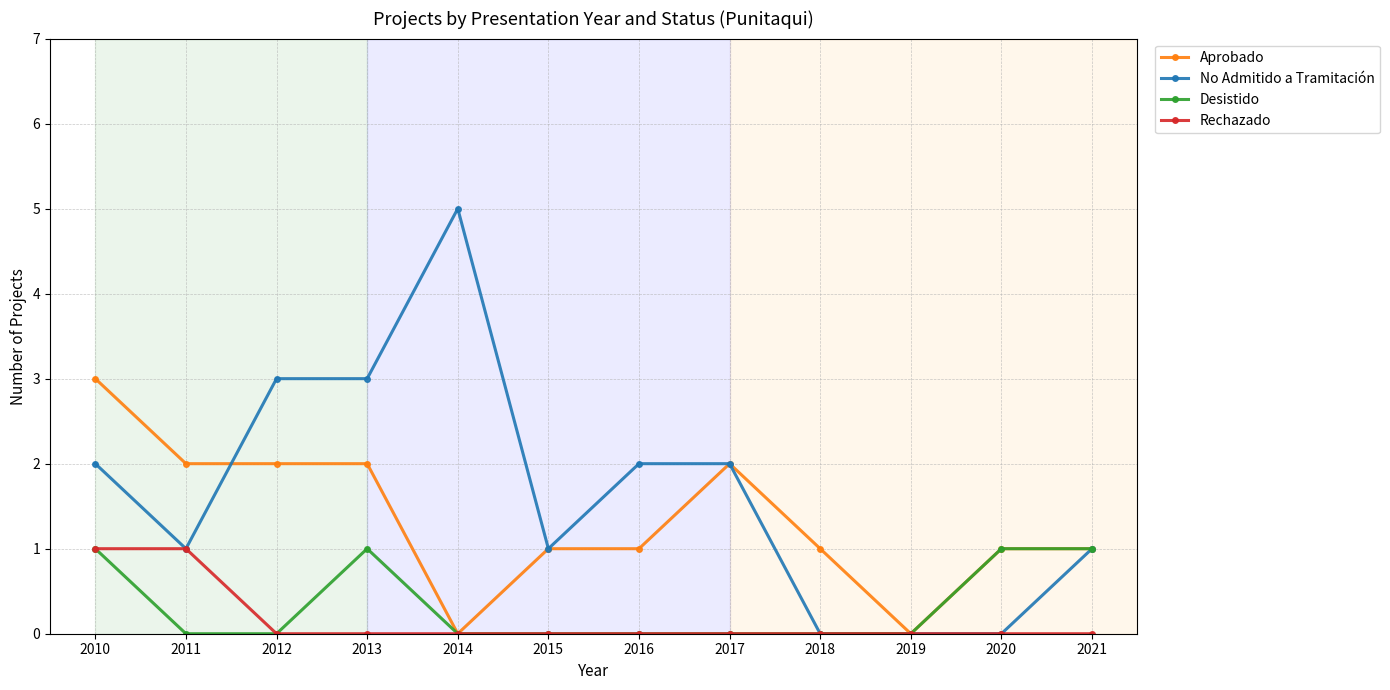

Reading left to right, transcribe all the data shown in this chart.

Aprobado: 2010=3	2011=2	2012=2	2013=2	2014=0	2015=1	2016=1	2017=2	2018=1	2019=0	2020=1	2021=1
No Admitido a Tramitación: 2010=2	2011=1	2012=3	2013=3	2014=5	2015=1	2016=2	2017=2	2018=0	2019=0	2020=0	2021=1
Desistido: 2010=1	2011=0	2012=0	2013=1	2014=0	2015=0	2016=0	2017=0	2018=0	2019=0	2020=1	2021=1
Rechazado: 2010=1	2011=1	2012=0	2013=0	2014=0	2015=0	2016=0	2017=0	2018=0	2019=0	2020=0	2021=0